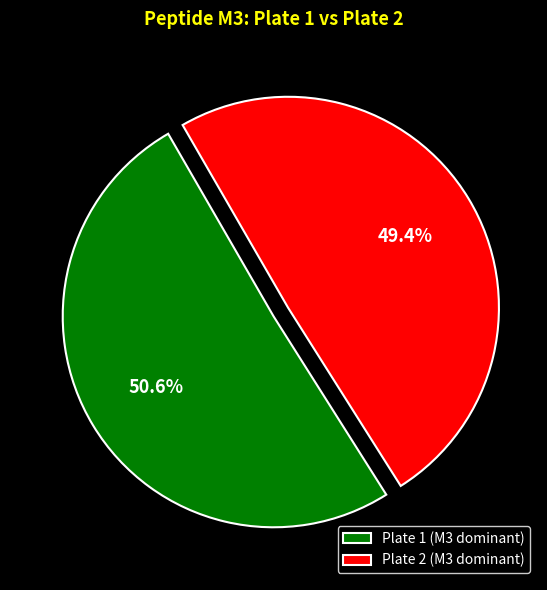

Combined, what portion of the pie is Plate 2 (M3 dominant) and Plate 1 (M3 dominant)?

100.0%